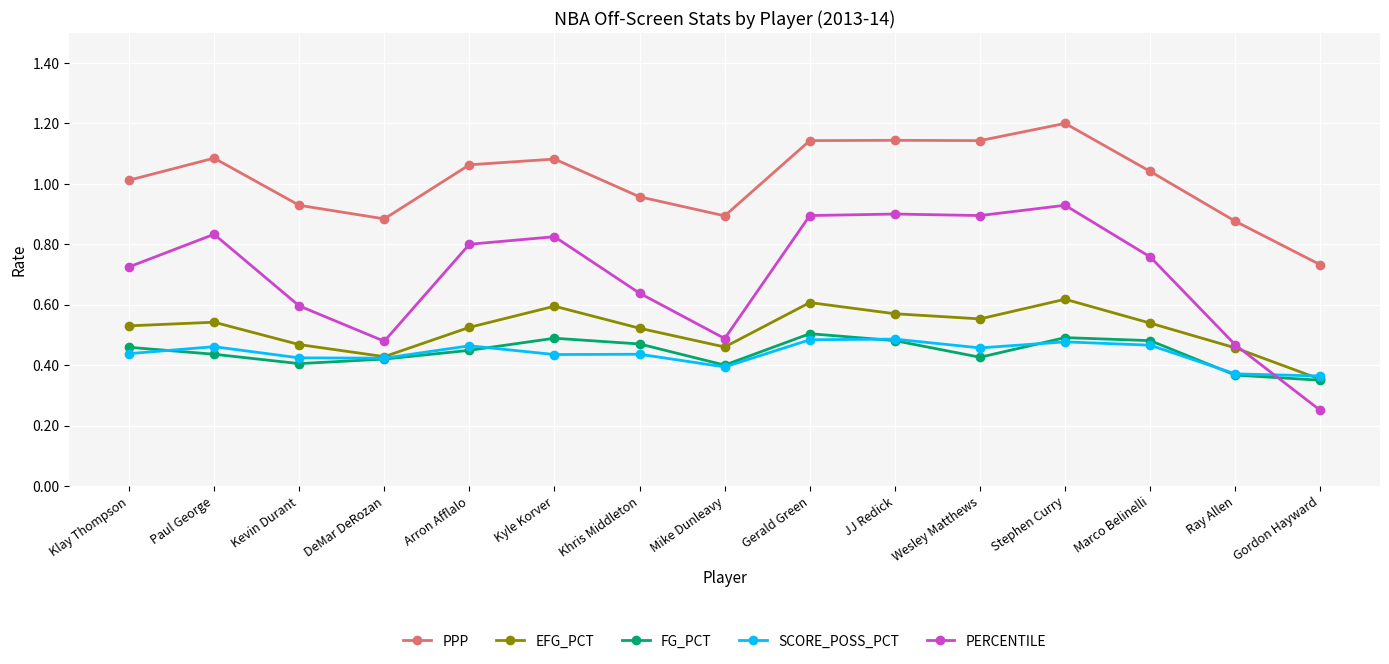

Count the SCORE_POSS_PCT values in the range 0 to 1.

15